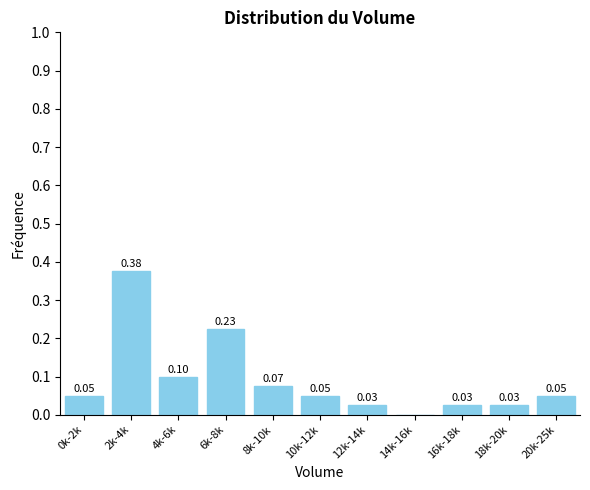

What is the sum of all values?

1.0